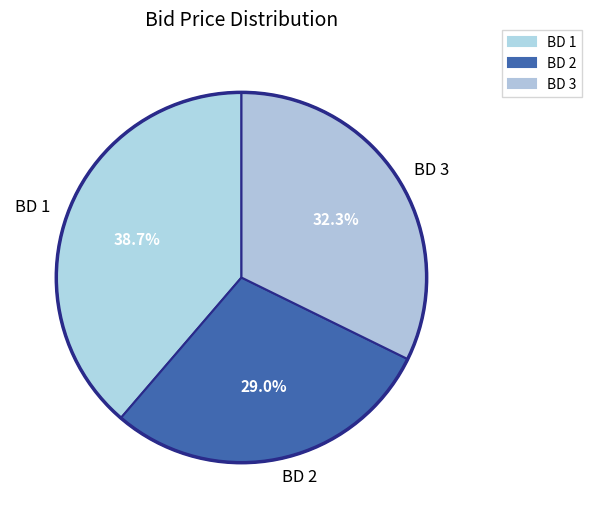

Which slice is the smallest?

BD 2